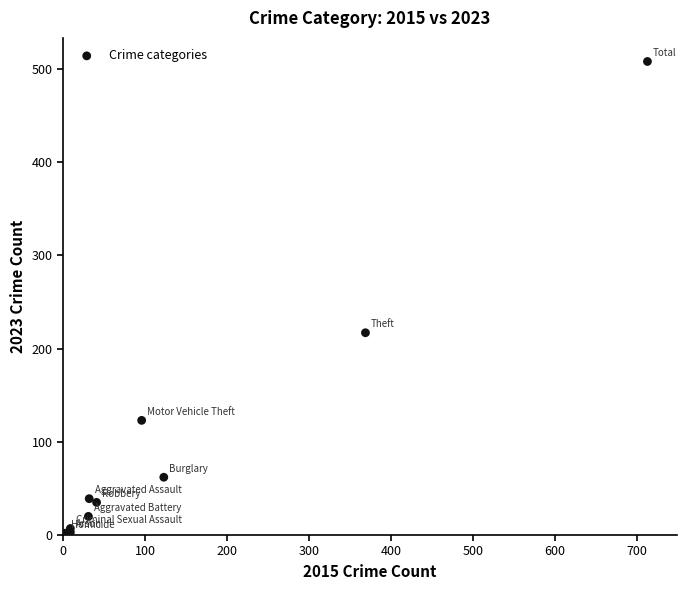

What Y value in the scatter plot is closest to 255?

217